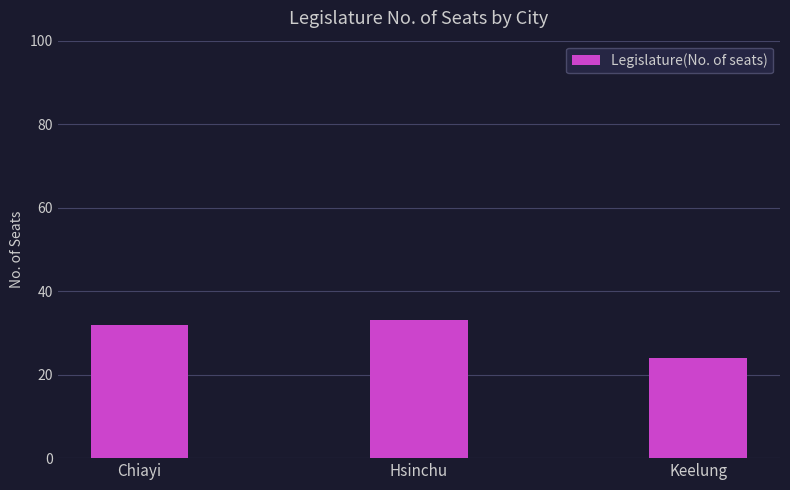

What is the sum of all values?

89